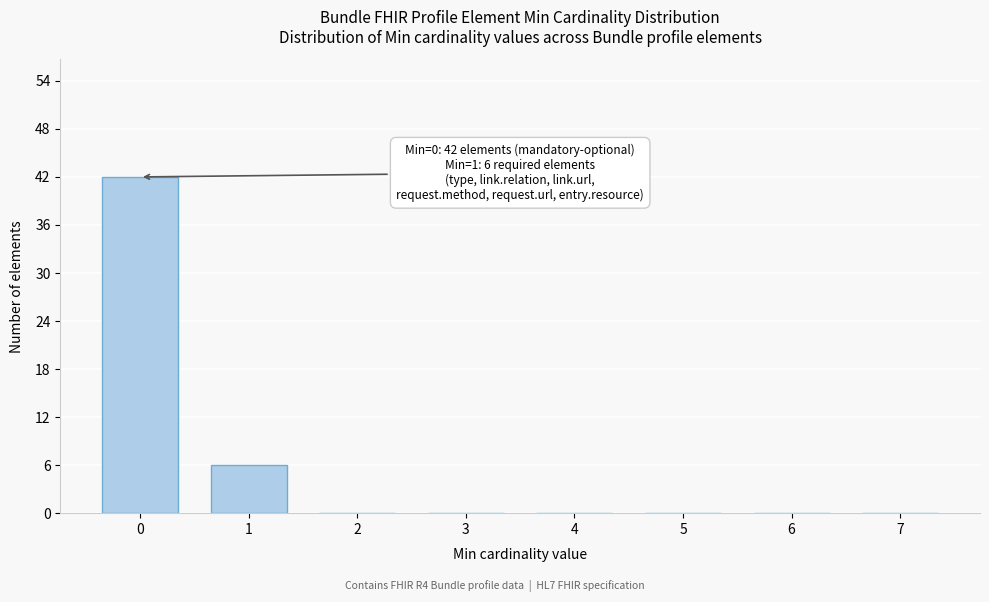

Reading left to right, what are all the values shown in this chart?

0=42	1=6	2=0	3=0	4=0	5=0	6=0	7=0